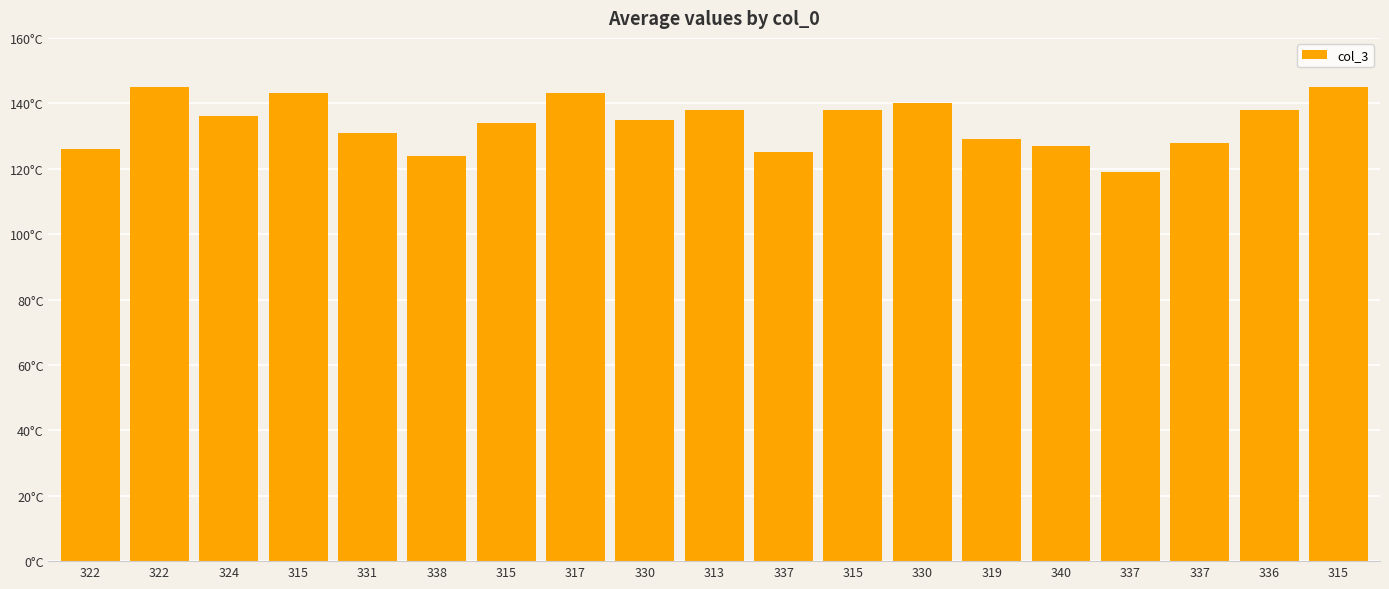

What is the difference between the values at 317 and 336?

5